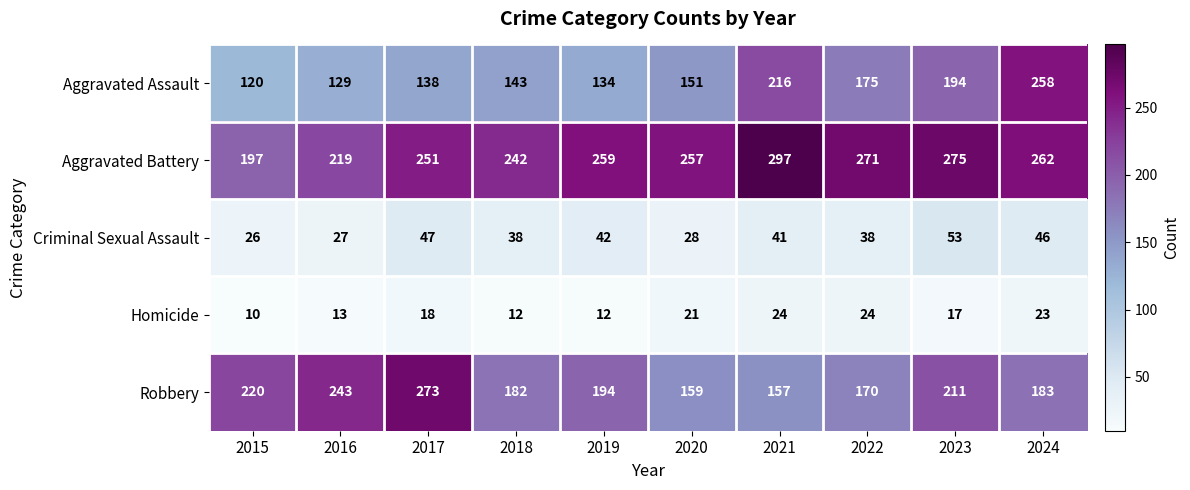

What is the average value of the Aggravated Assault series?

166